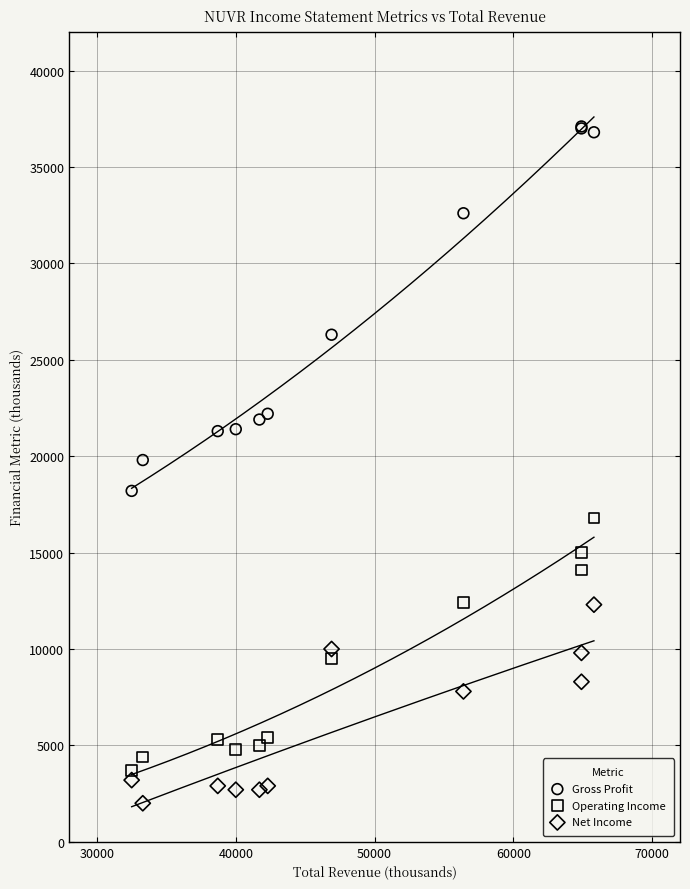

Which series has the largest Y range (max minus min)?

Gross Profit